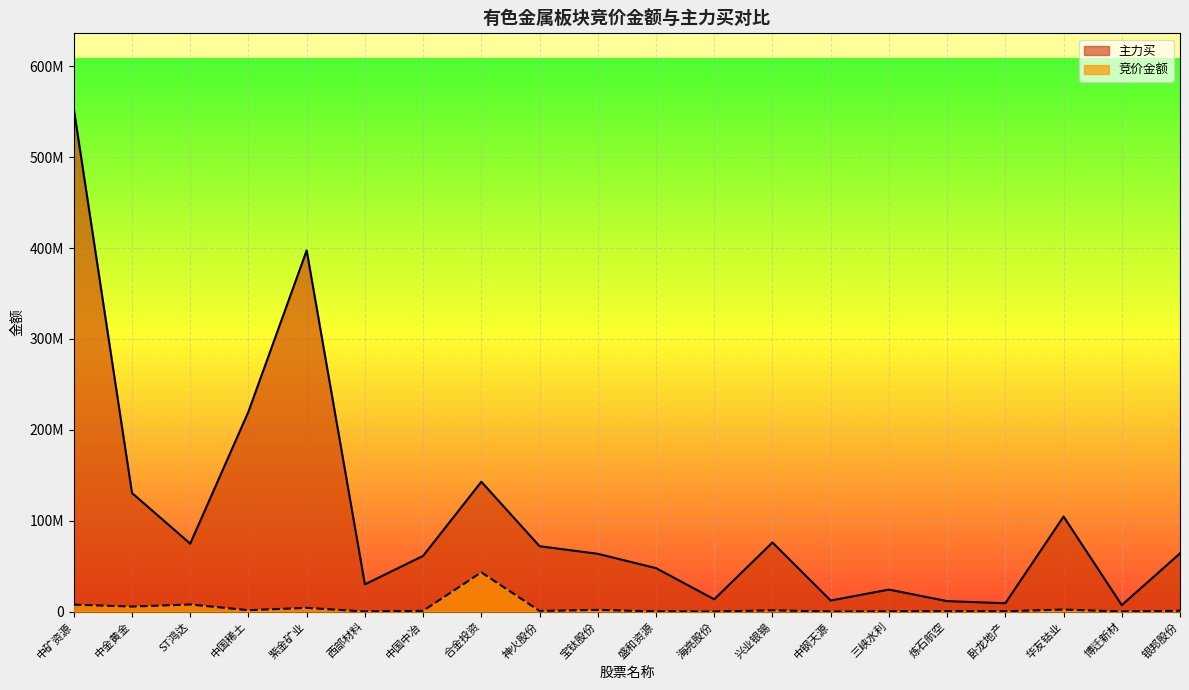

Rank the series by their average value, from lowest to highest.

竞价金额, 主力买